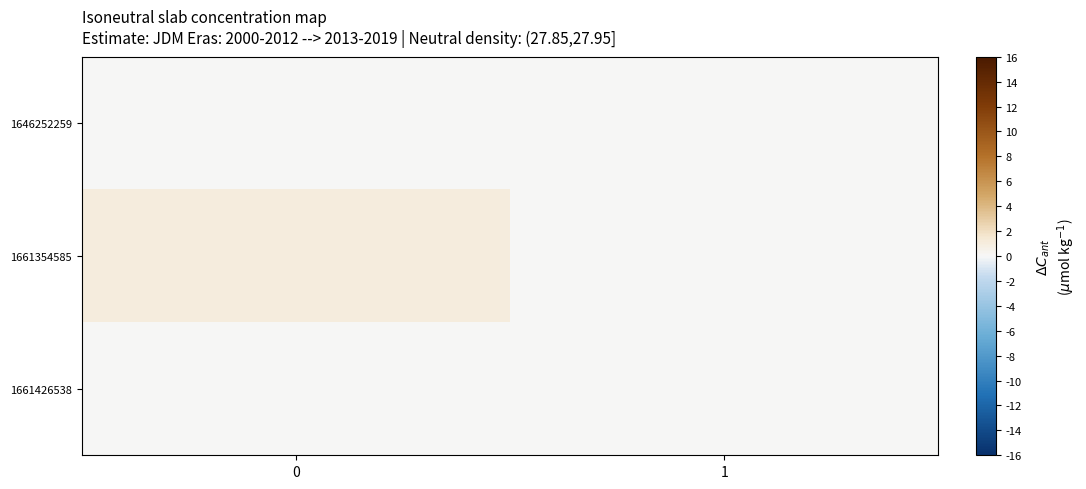

Which series changed the most between 0 and 1?

1661354585